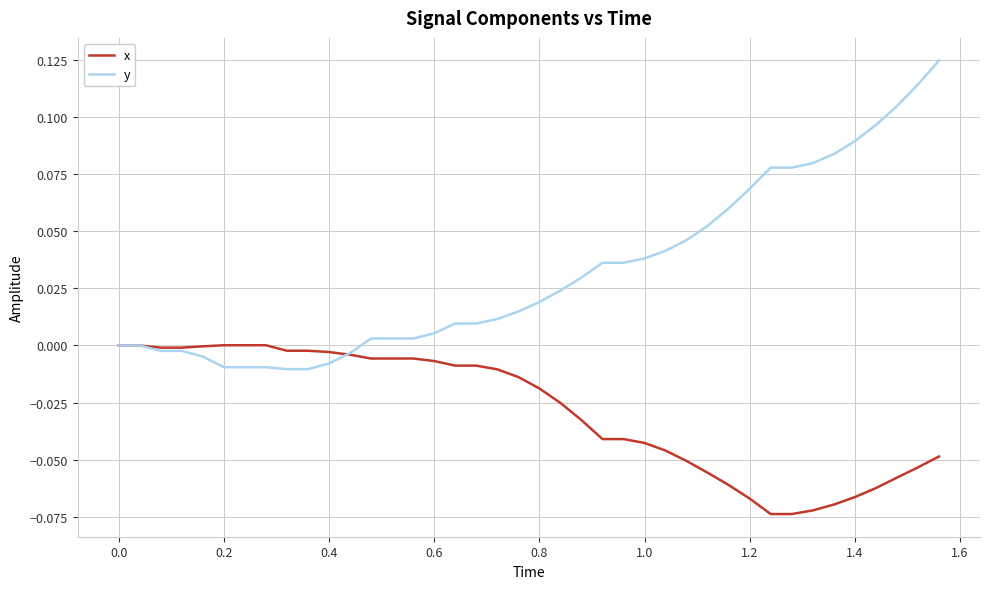

List the series in order of their peak value, highest first.

y, x